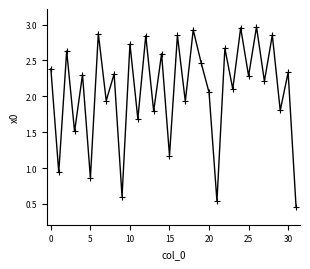

How many values are below 2?

12